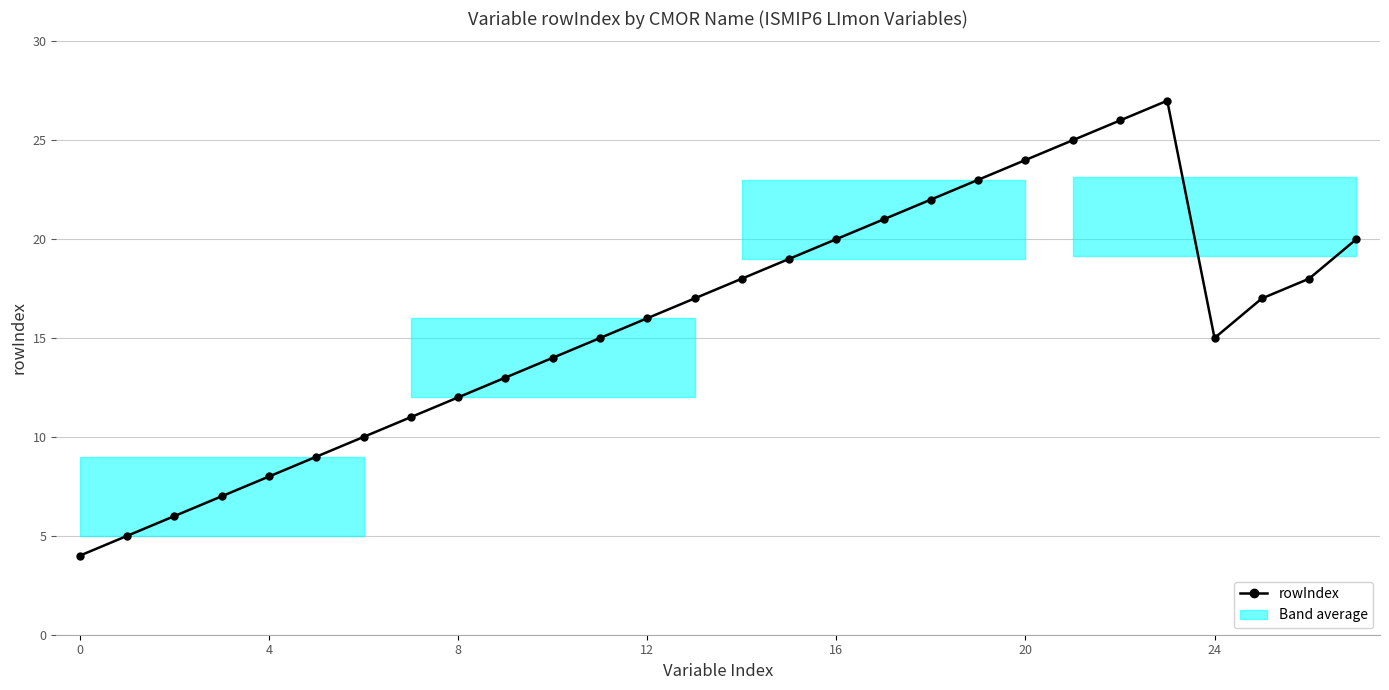

How many points are lower than both their immediate neighbors (excluding endpoints)?

1